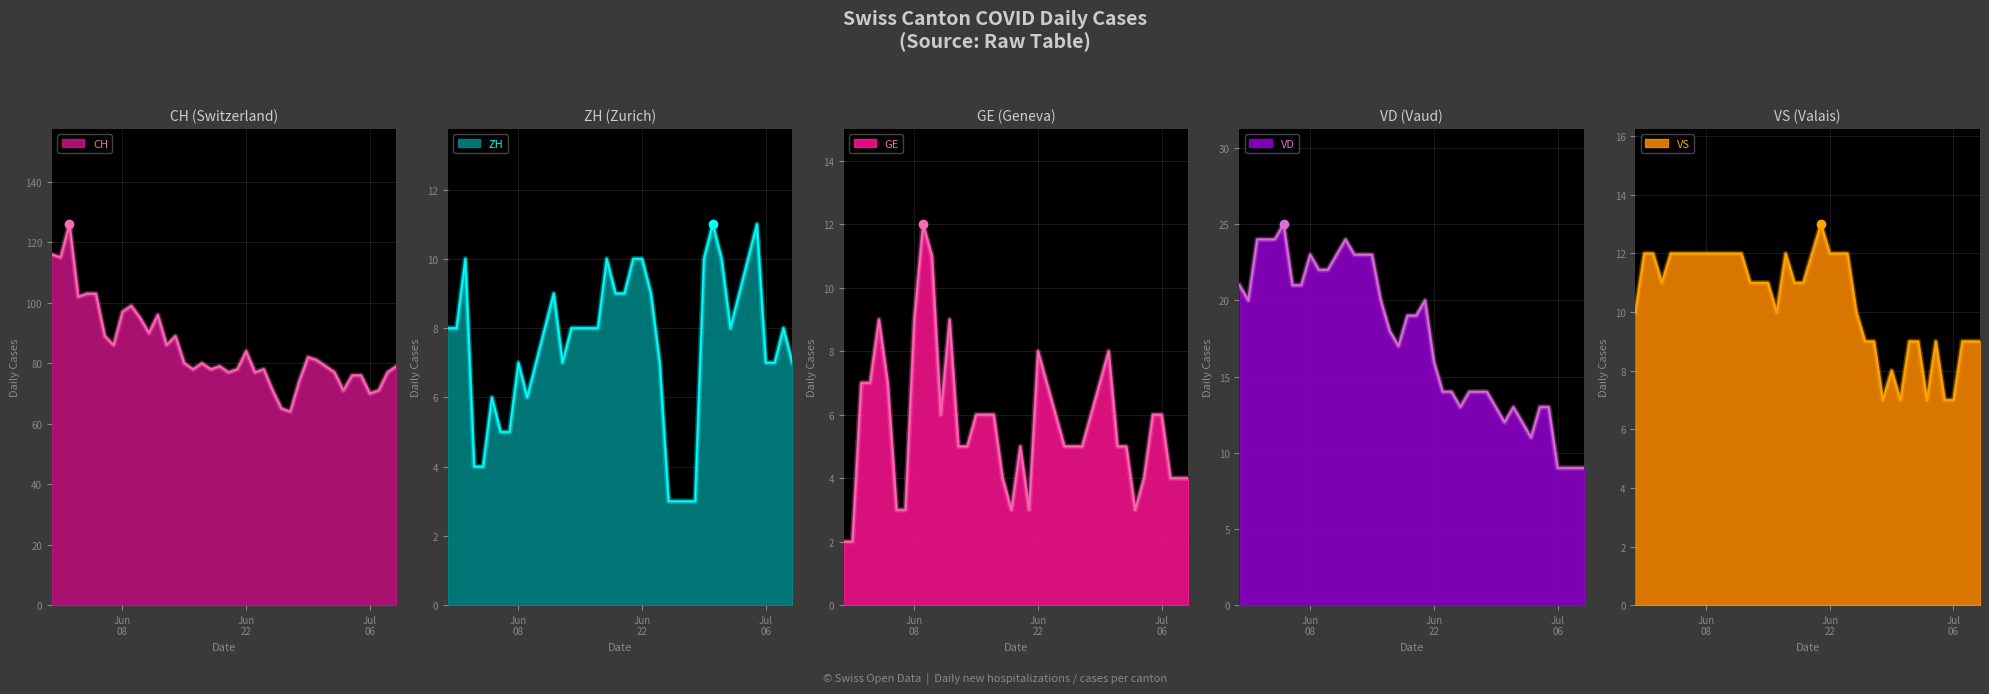

How many data points does each series have?

40